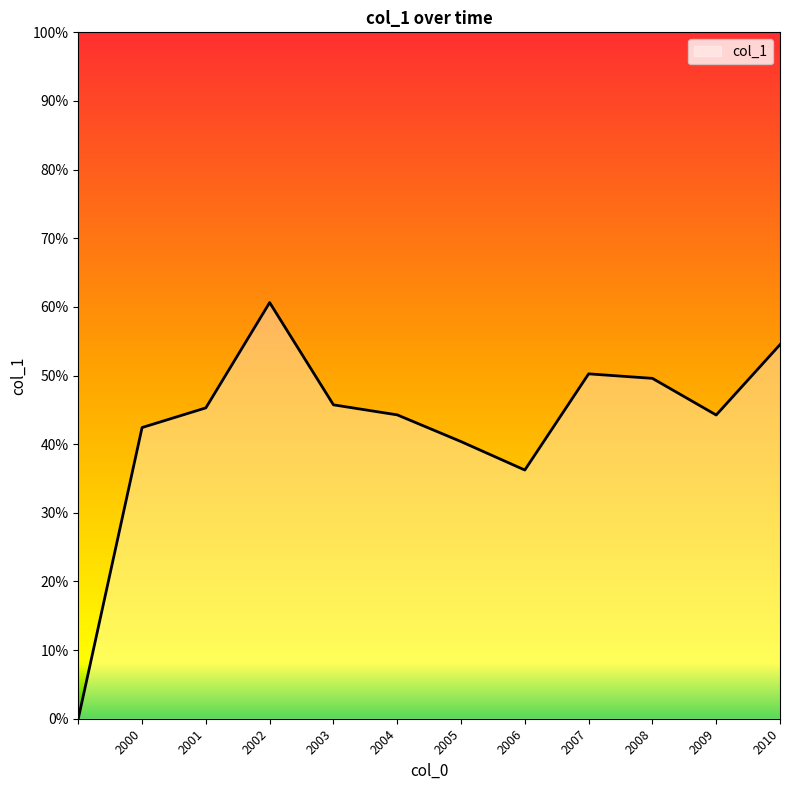

True or false: there are more than 2 points higher than both neighbors.

False